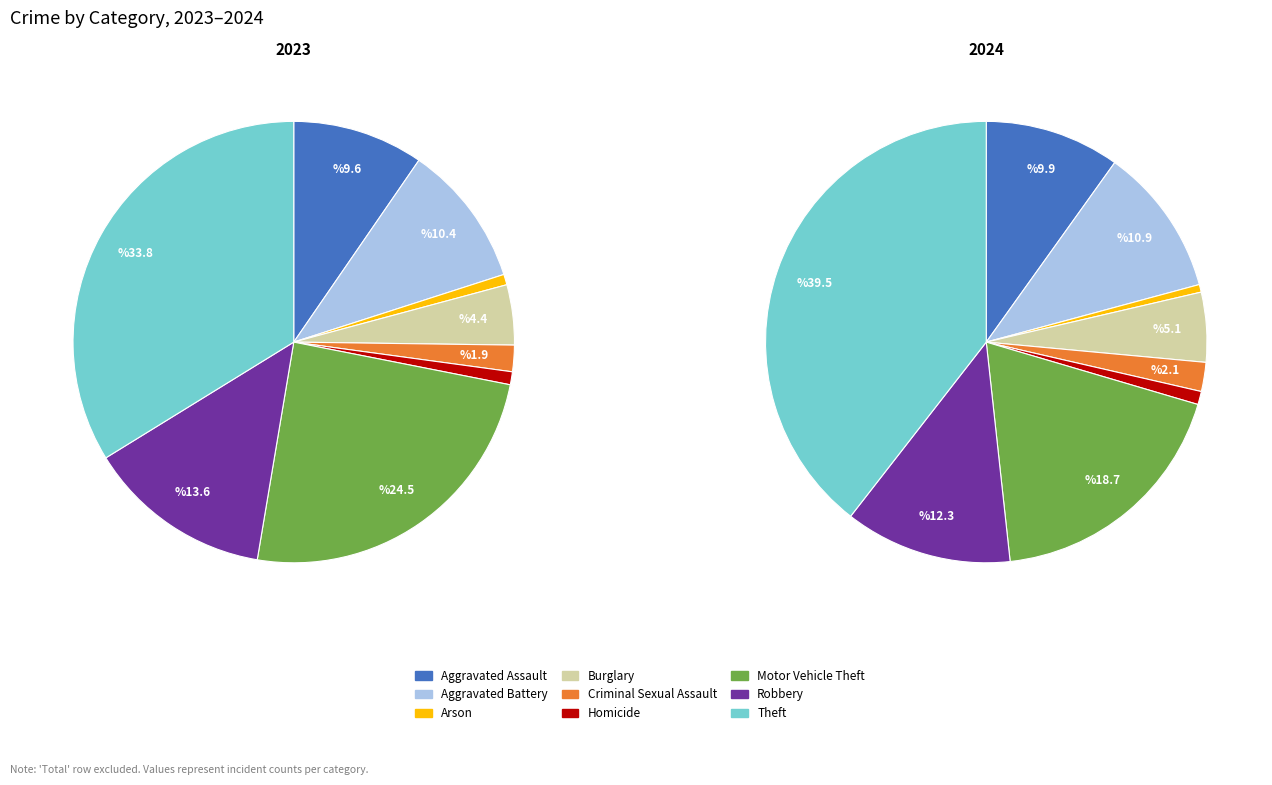

To the nearest percent, what percentage of the pie is Burglary?

4%